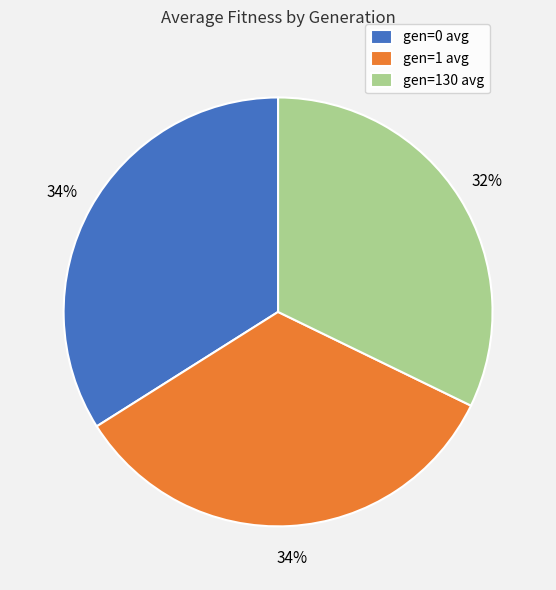

To the nearest percent, what percentage of the pie is gen=130 avg?

32%